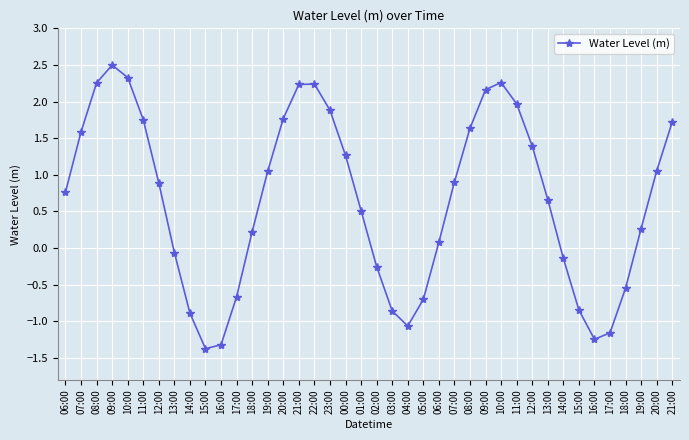

Rank the categories by value from lowest to highest.

15:00, 16:00, 16:00, 17:00, 04:00, 14:00, 03:00, 15:00, 05:00, 17:00, 18:00, 02:00, 14:00, 13:00, 06:00, 18:00, 19:00, 01:00, 13:00, 06:00, 12:00, 07:00, 19:00, 20:00, 00:00, 12:00, 07:00, 08:00, 21:00, 11:00, 20:00, 23:00, 11:00, 09:00, 21:00, 22:00, 08:00, 10:00, 10:00, 09:00